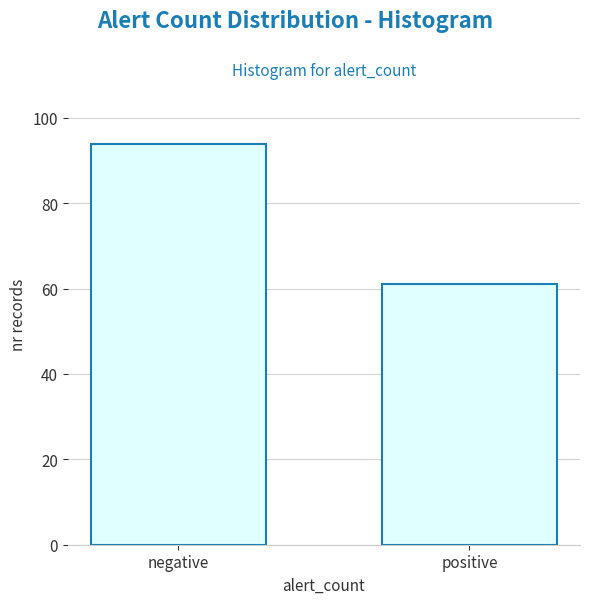

Reading right to left, what are all the values shown in this chart?

61	94